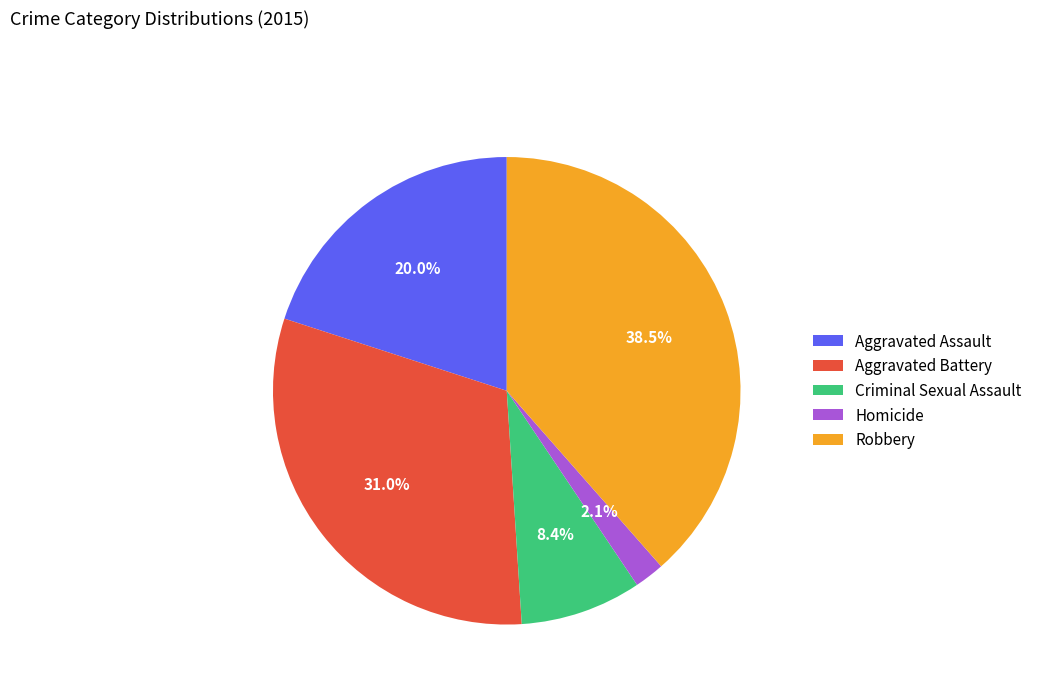

Approximately how many times larger is the value at Aggravated Battery compared to Robbery?

0.8